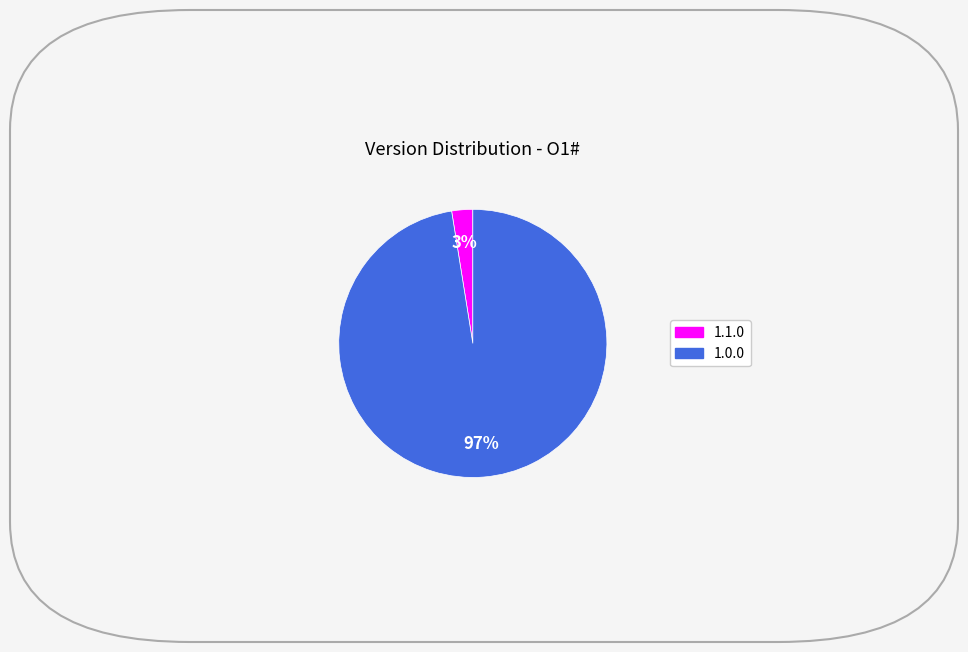

How many slices are in this pie chart?

2